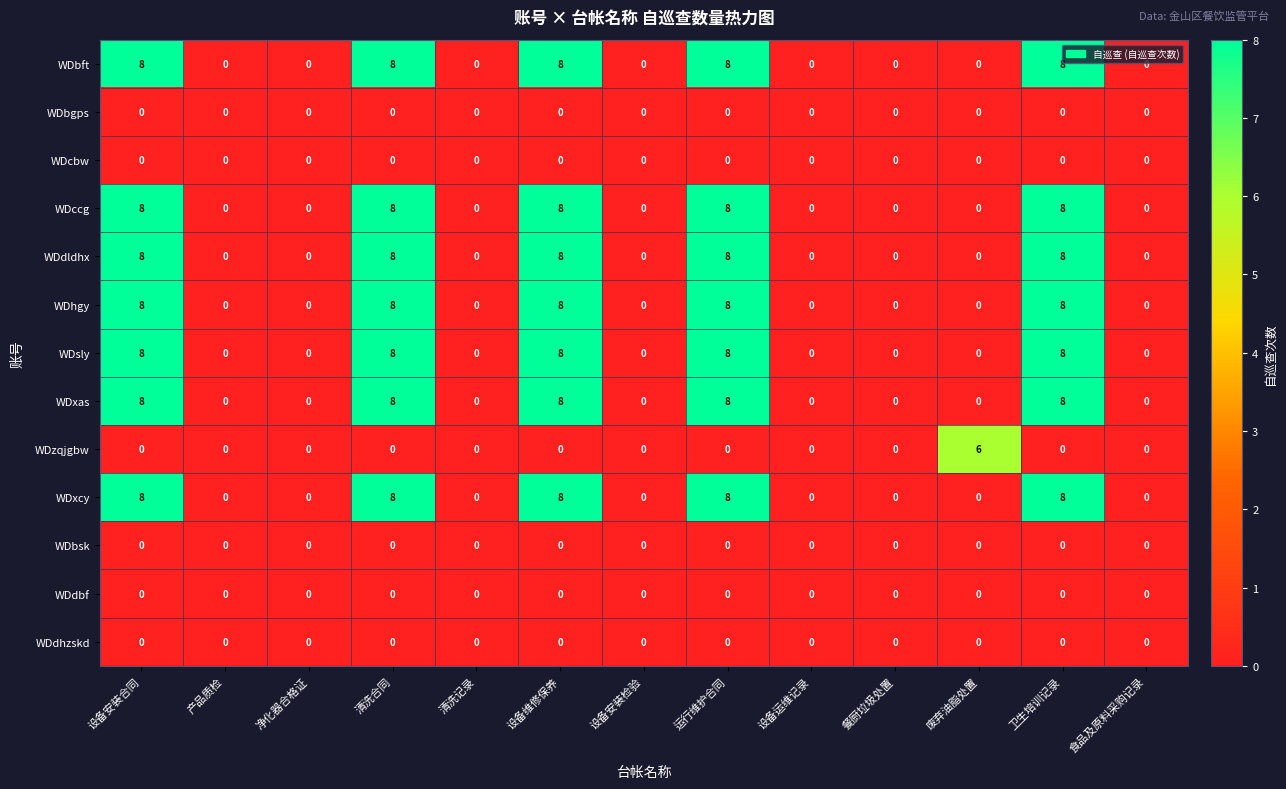

Is the value of WDxas at 清洗合同 greater than the value of WDcbw at 清洗记录?

Yes